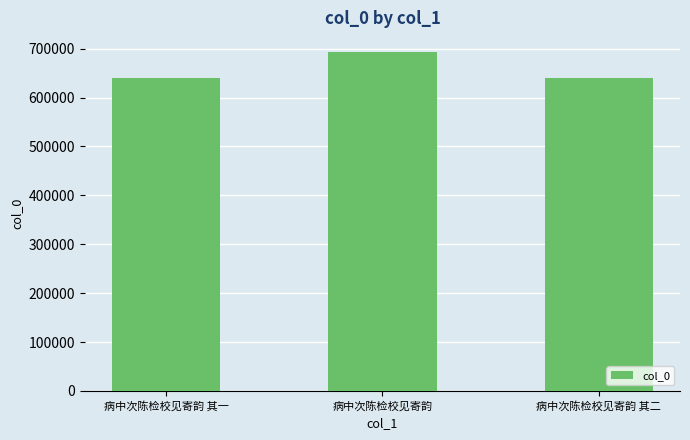

Is it true that the value at 病中次陈检校见寄韵 is 478115?

False